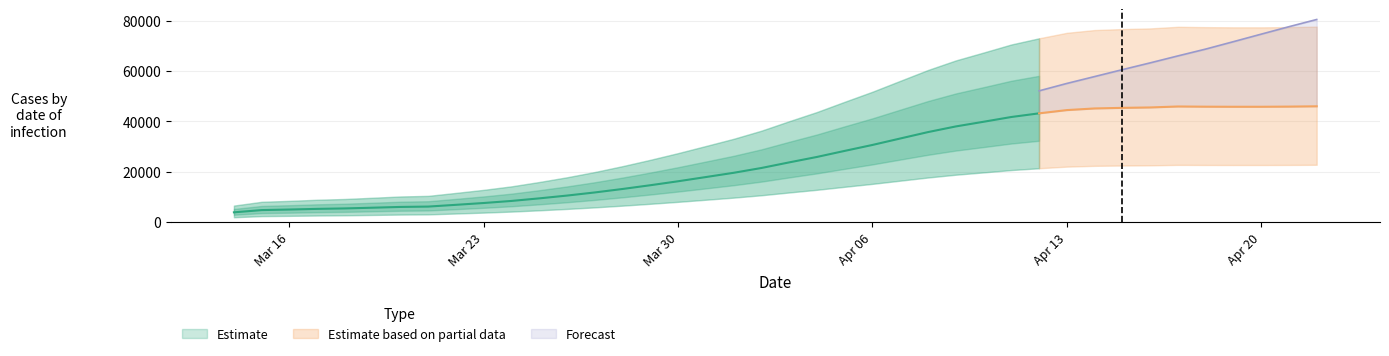

What is the average value of the Estimate series?

24914.4